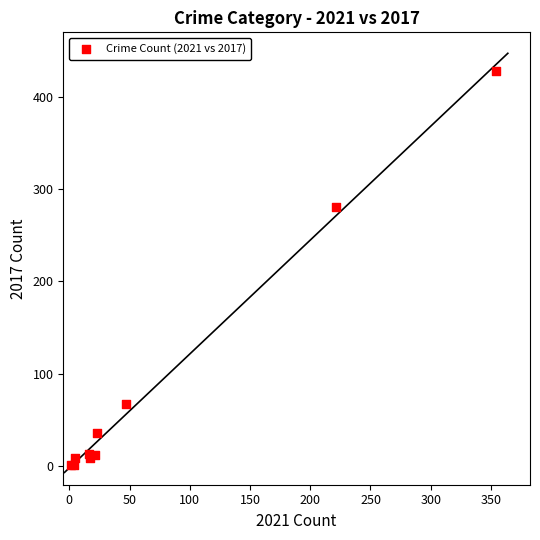

What Y value in the scatter plot is closest to 214?

280